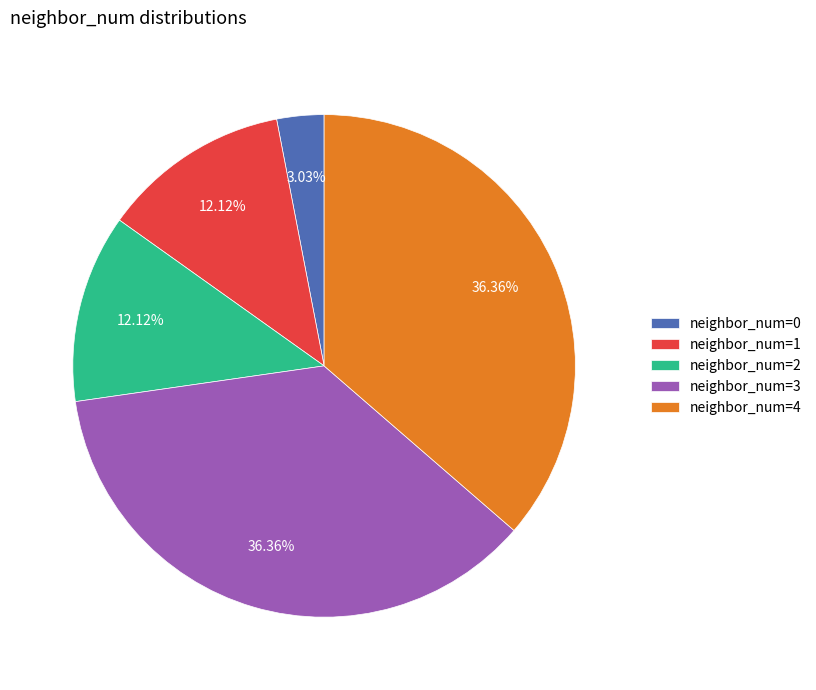

Does any single category account for the majority?

No